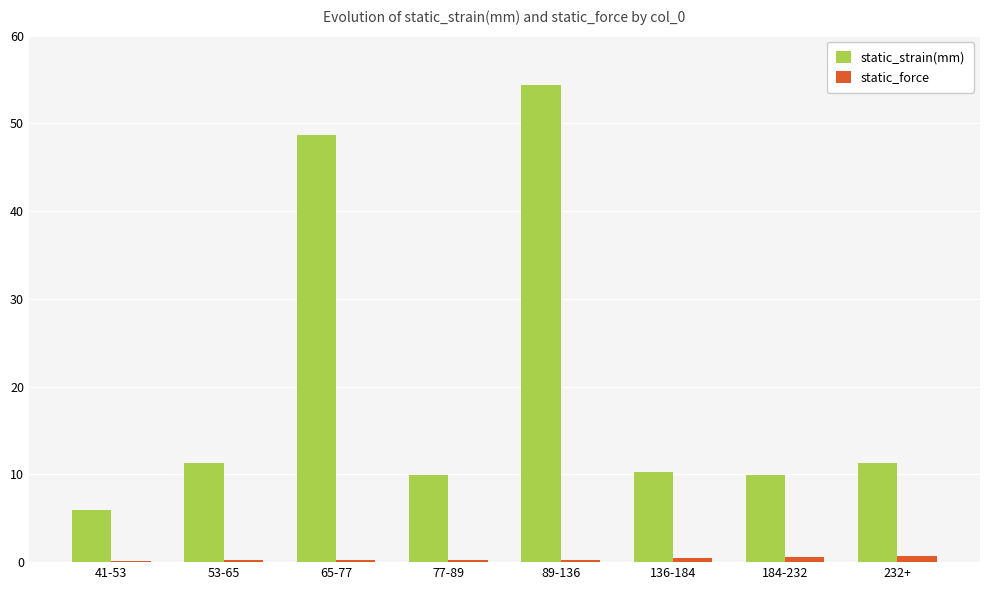

List the series in order of their peak value, lowest first.

static_force, static_strain(mm)